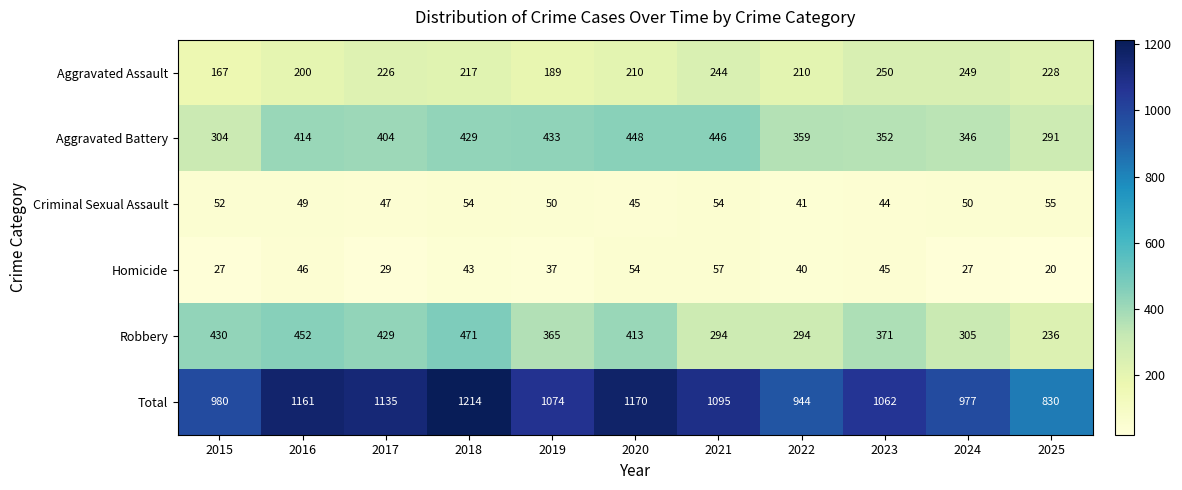

What is the maximum value shown in the chart?

1214